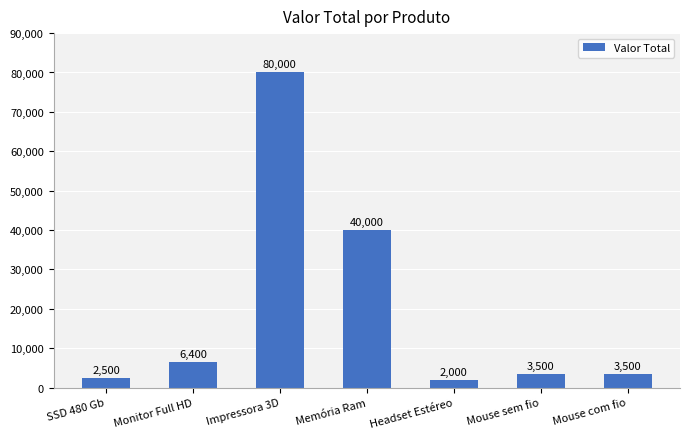

How many bars are there in total?

7